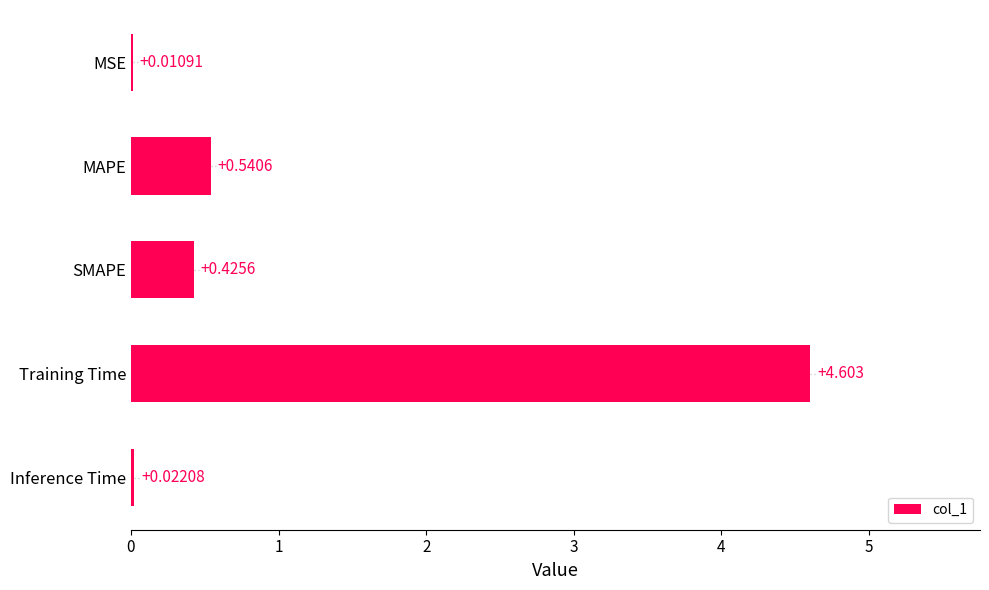

Reading left to right, what are all the values shown in this chart?

0.0	0.5	0.4	4.6	0.0